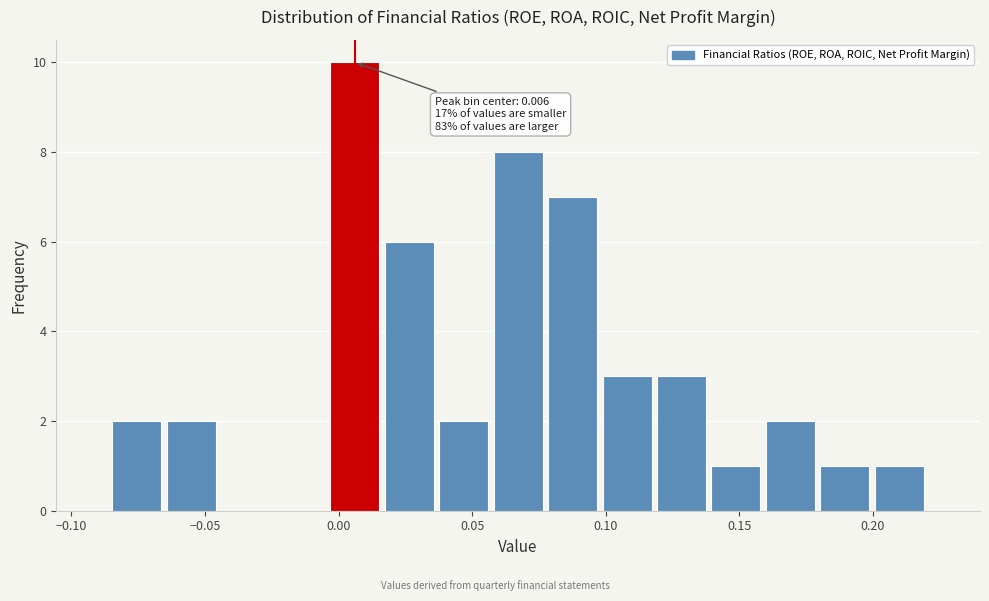

Over which range of the x-axis is the bar tallest?

-0.005 to 0.015